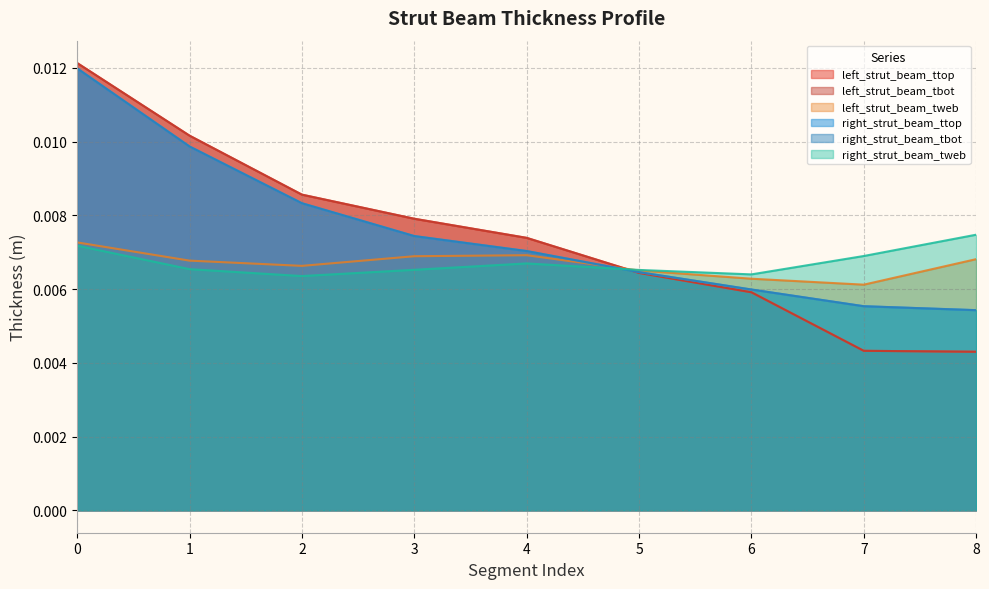

How many distinct data groups are displayed?

6